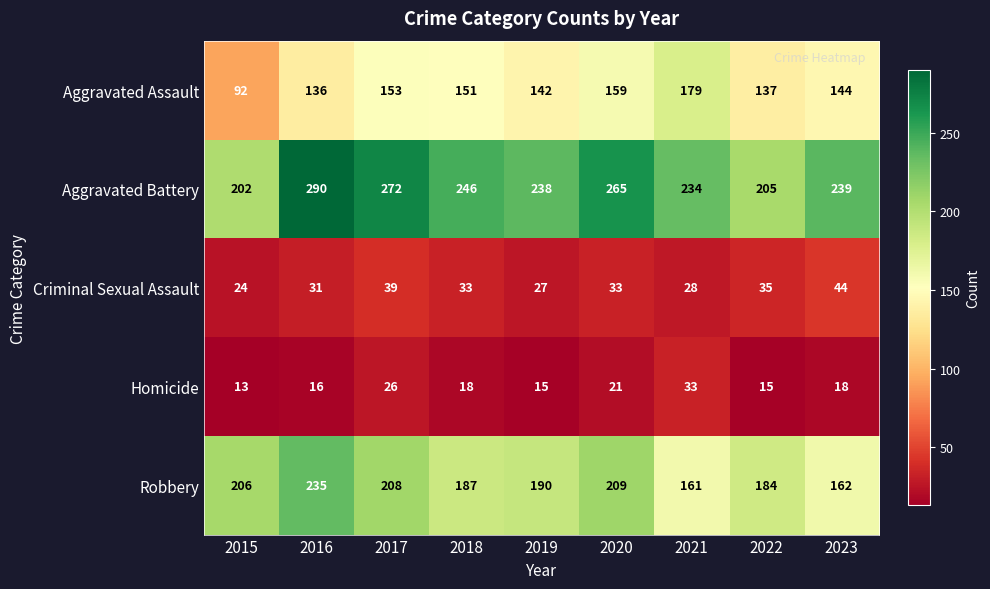

What is the total value across all series at 2018?

635